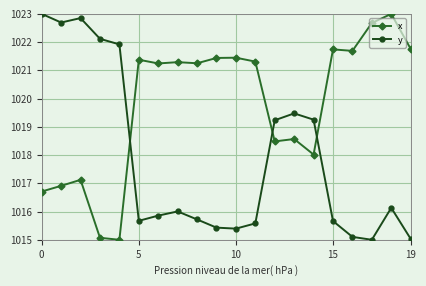

What is the value of the y point at the 7th from the left?

1015.9